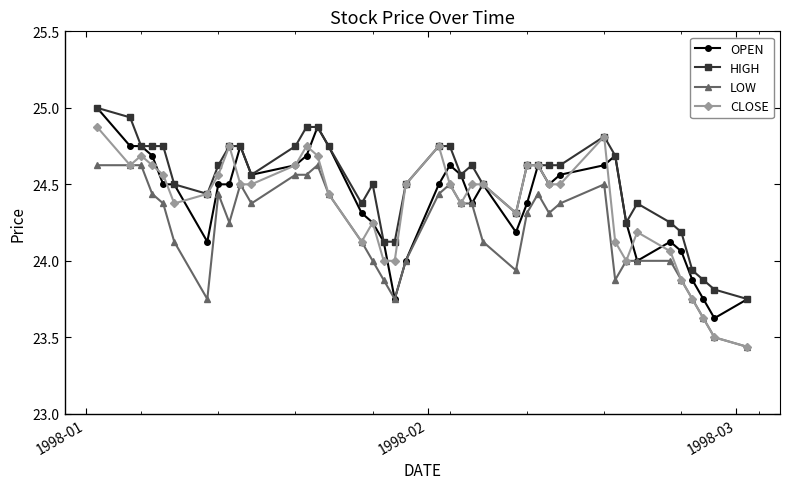

What is the greatest value displayed?

25.0